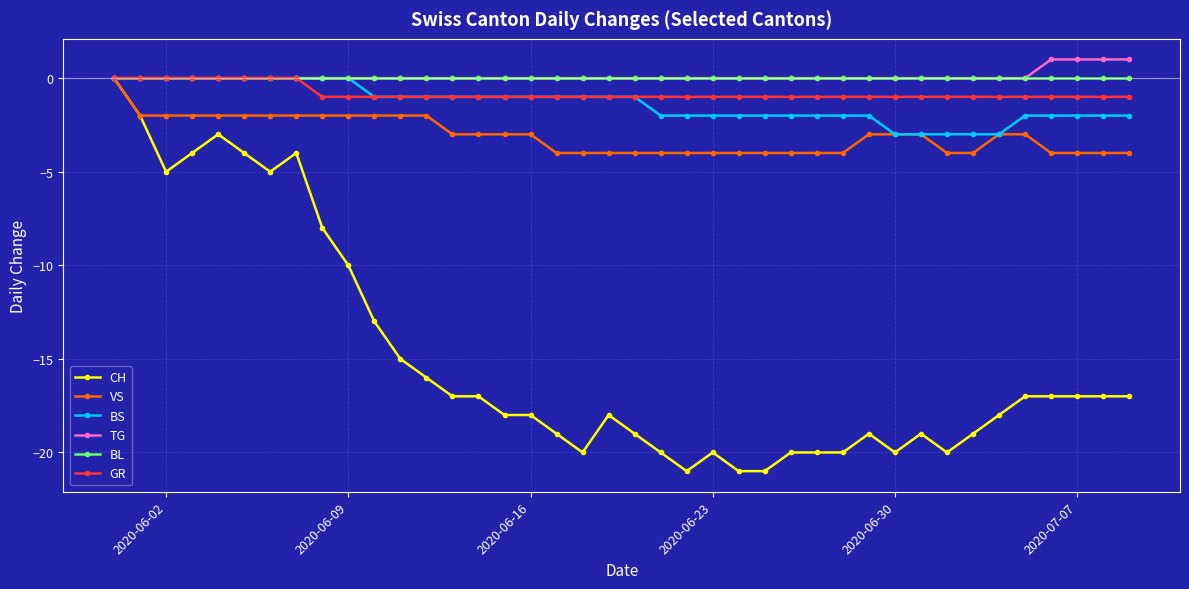

Which series has the widest spread of values?

CH